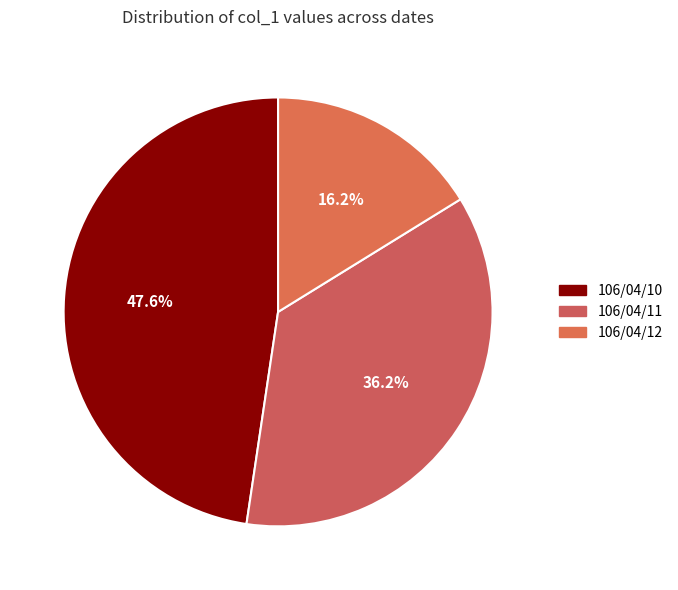

To the nearest percent, what is the difference between the 106/04/12 and 106/04/10 slice percentages?

31%